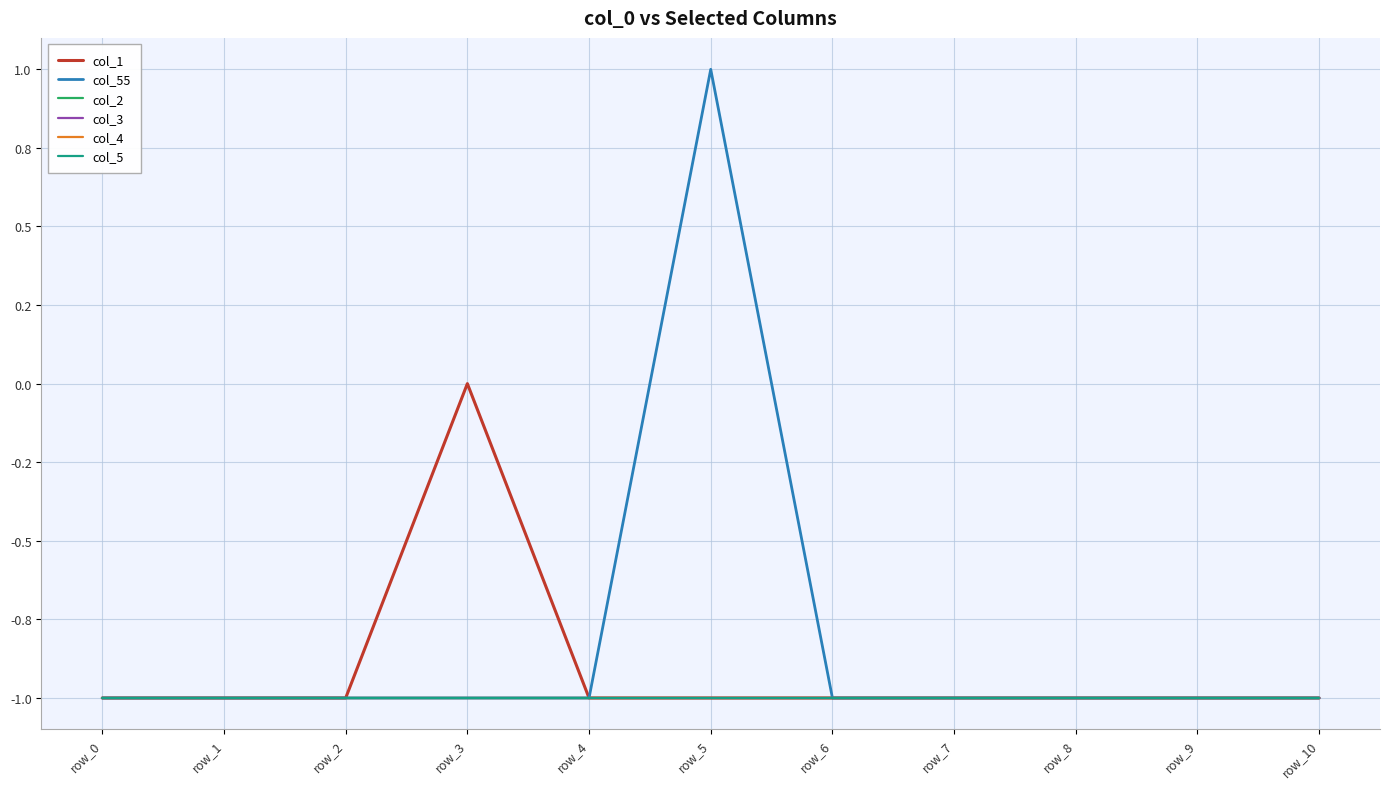

Does the chart have visible grid lines?

Yes